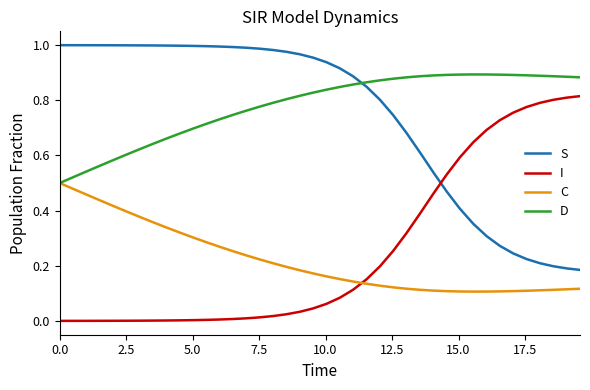

Rank the series by their maximum value, from lowest to highest.

C, I, D, S